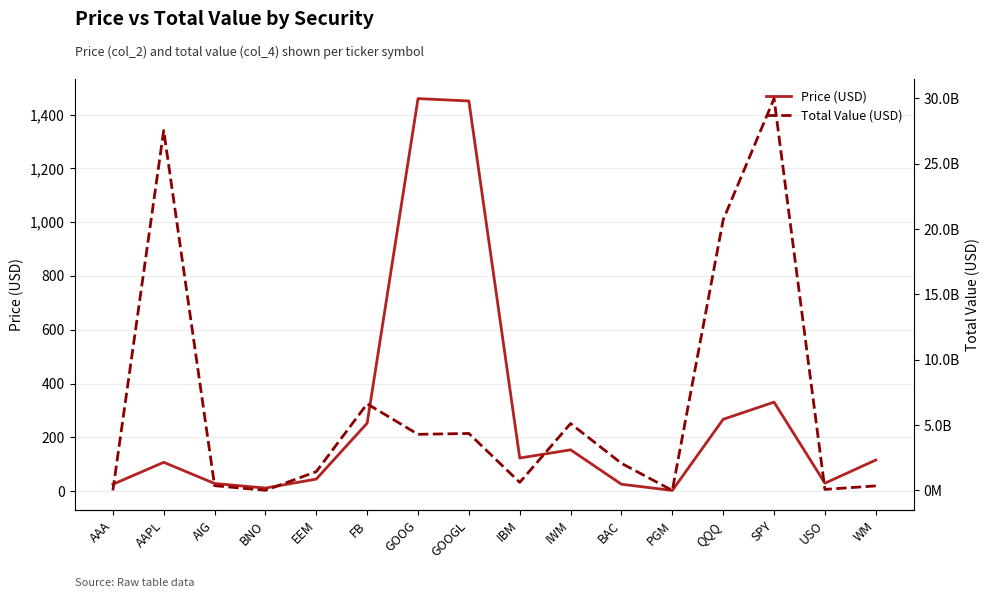

How many interior local peaks does the Price (USD) series have?

4